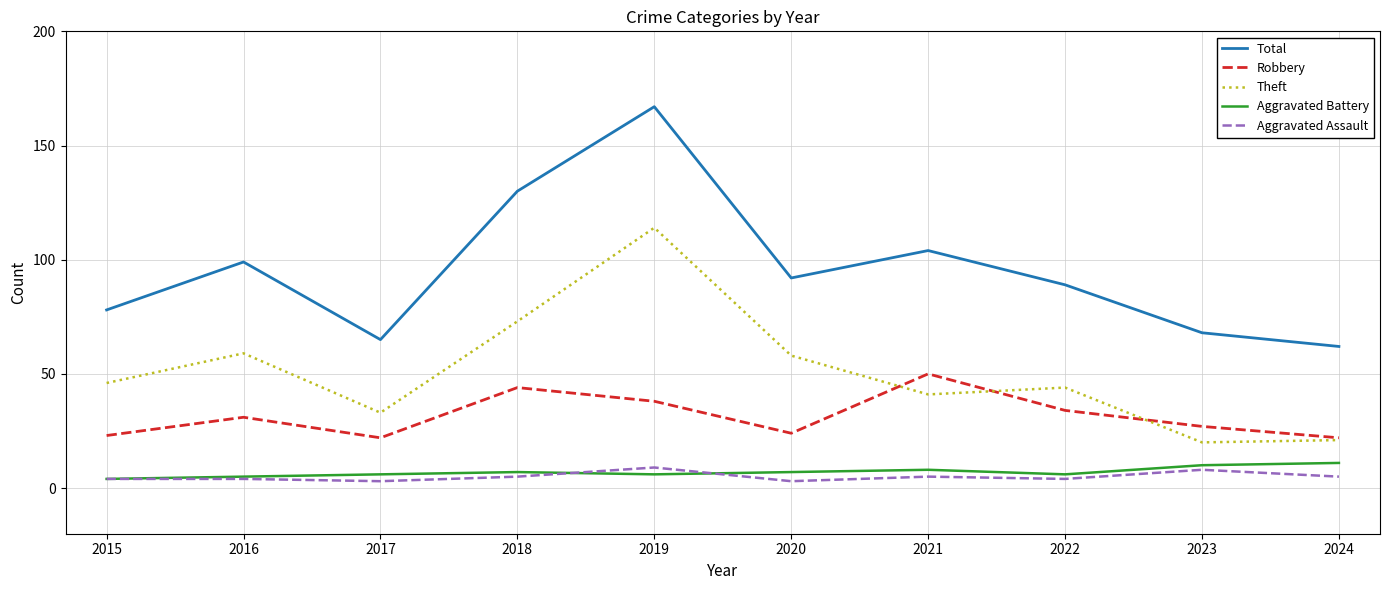

Reading left to right, transcribe all the data shown in this chart.

Total: 2015=78	2016=99	2017=65	2018=130	2019=167	2020=92	2021=104	2022=89	2023=68	2024=62
Robbery: 2015=23	2016=31	2017=22	2018=44	2019=38	2020=24	2021=50	2022=34	2023=27	2024=22
Theft: 2015=46	2016=59	2017=33	2018=73	2019=114	2020=58	2021=41	2022=44	2023=20	2024=21
Aggravated Battery: 2015=4	2016=5	2017=6	2018=7	2019=6	2020=7	2021=8	2022=6	2023=10	2024=11
Aggravated Assault: 2015=4	2016=4	2017=3	2018=5	2019=9	2020=3	2021=5	2022=4	2023=8	2024=5